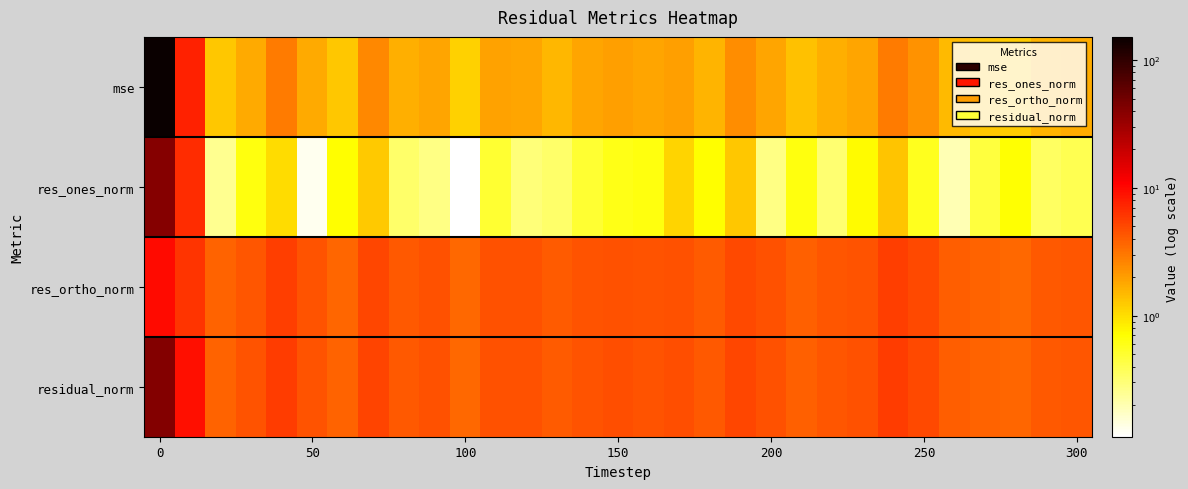

How many distinct data groups are displayed?

4